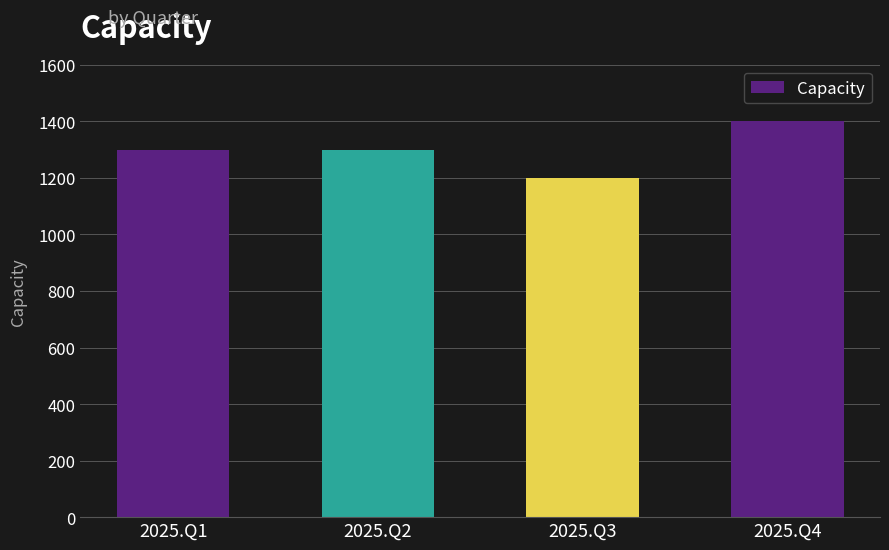

What is the value of the 2nd bar from the left?

1300